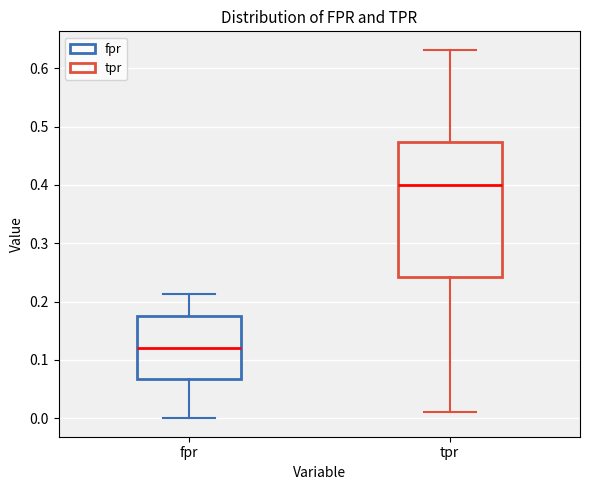

Which box is the tallest, from its lower edge to its upper edge?

tpr